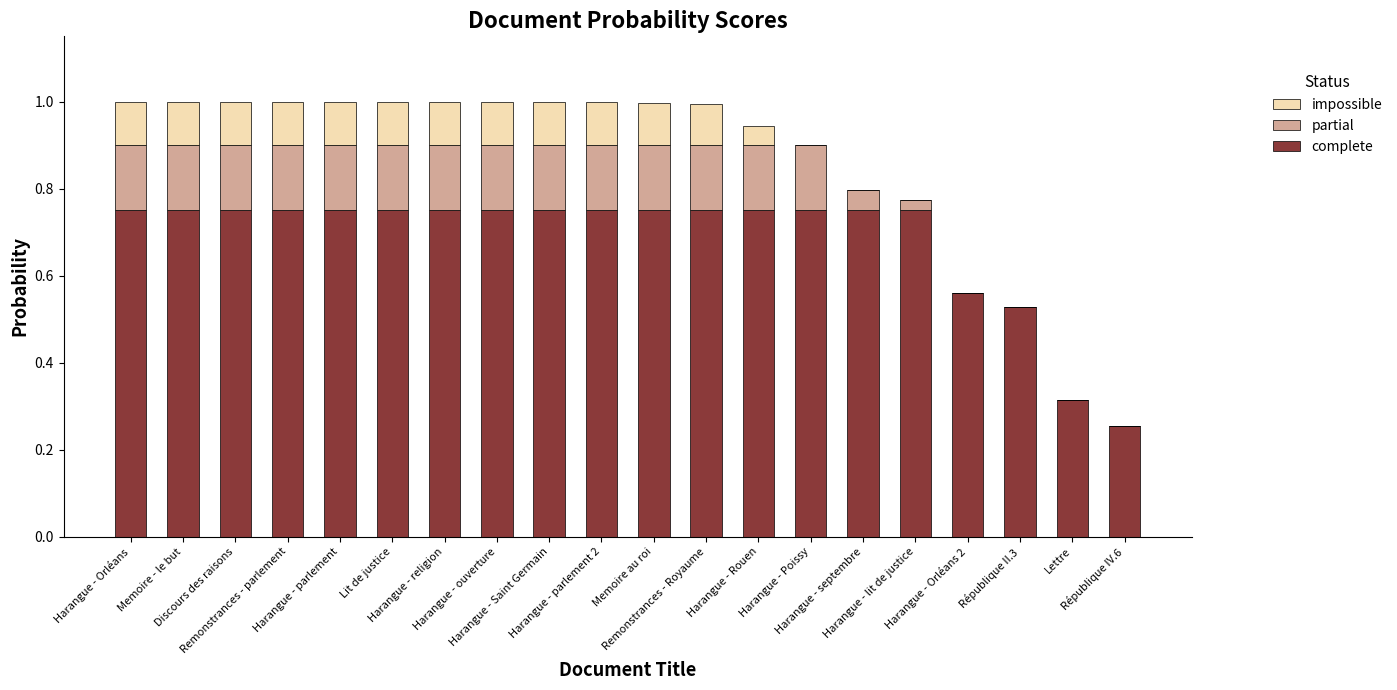

What is the sum of all complete values?

13.7